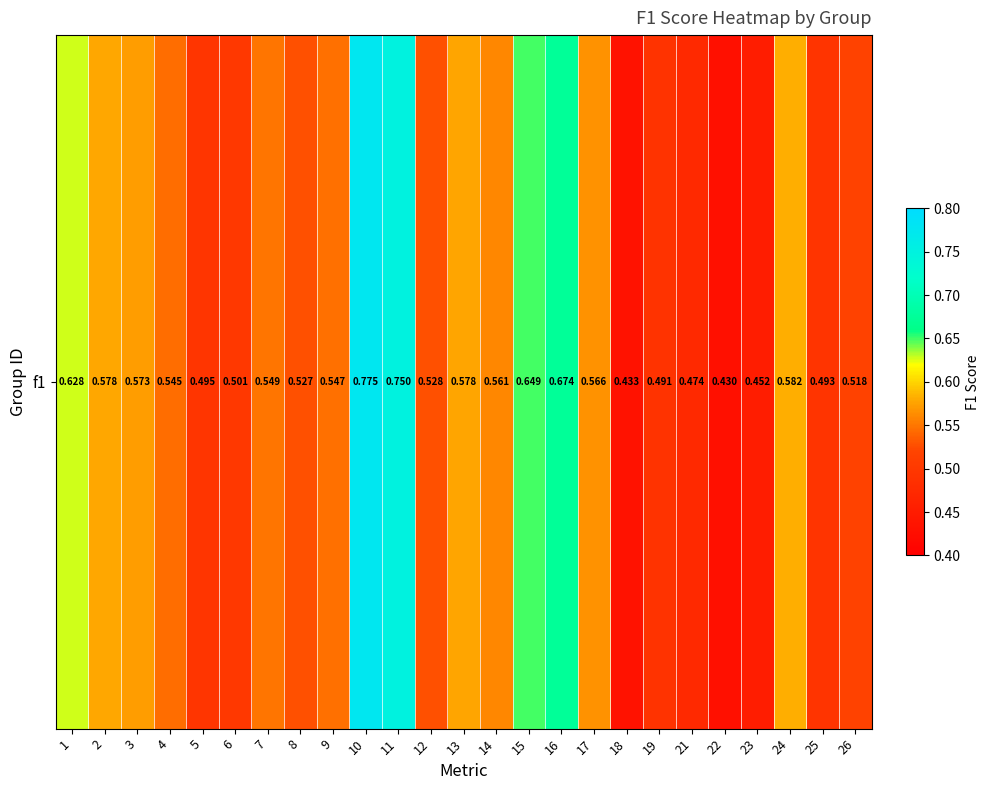

Rank the categories by value from lowest to highest.

22, 18, 23, 21, 19, 25, 5, 6, 26, 8, 12, 4, 9, 7, 14, 17, 3, 13, 2, 24, 1, 15, 16, 11, 10